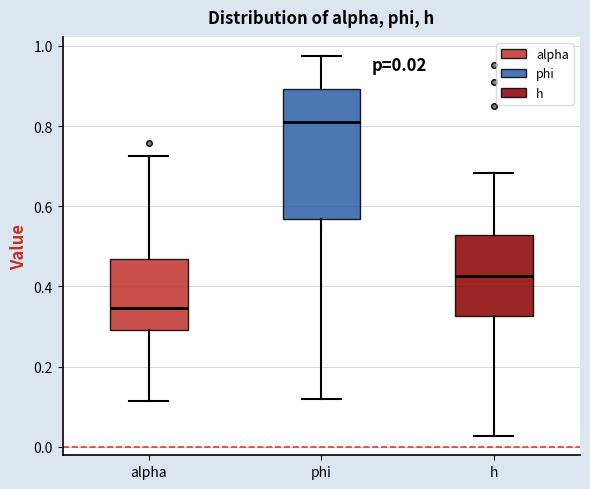

Which box's median line is the lowest?

alpha